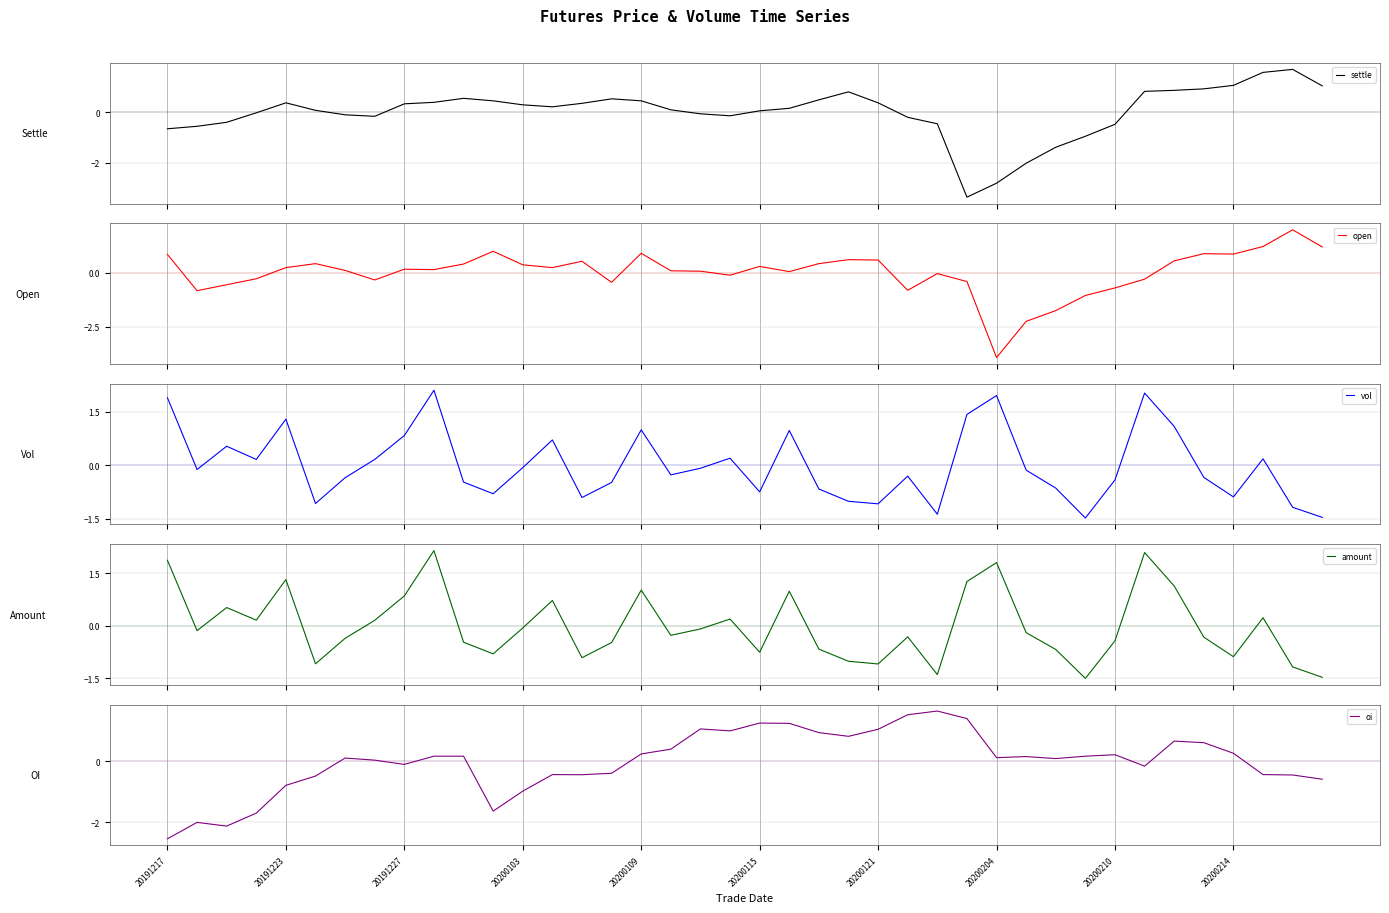

What is the highest value of the settle series?

1.7